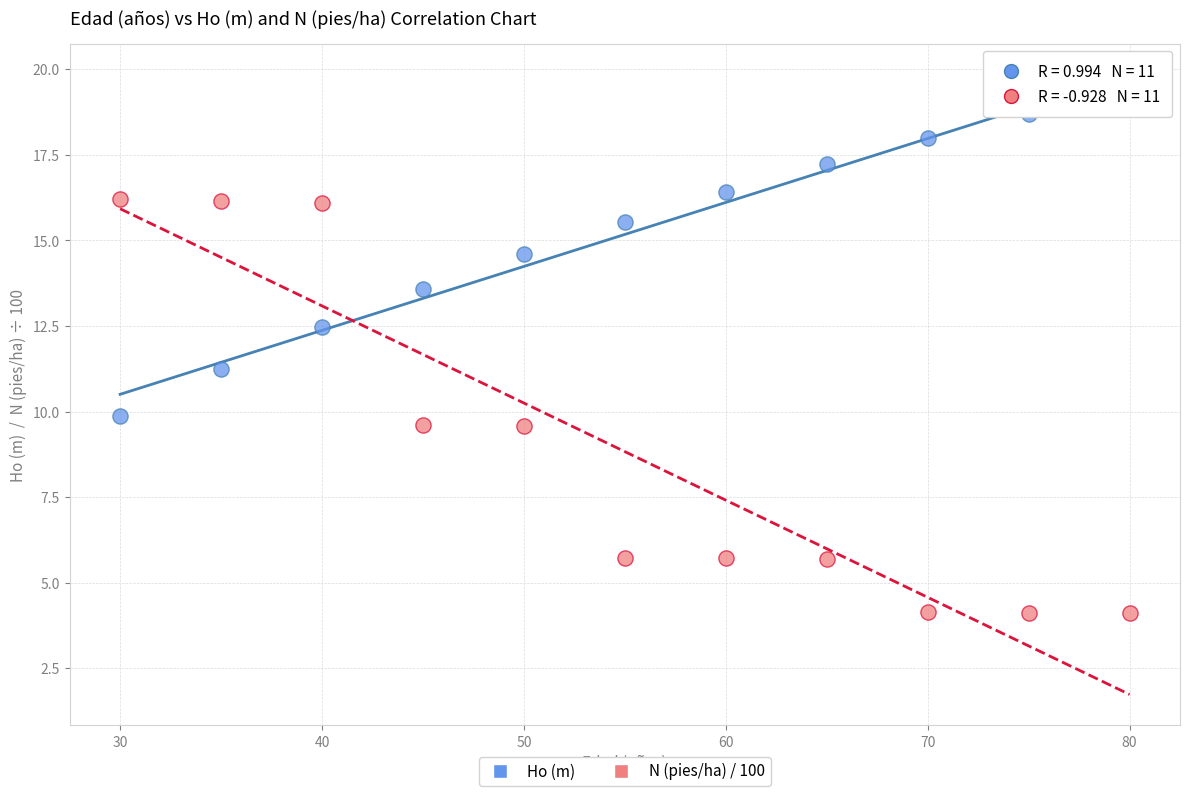

What are all the series names shown in the legend?

Ho (m), N (pies/ha) / 100